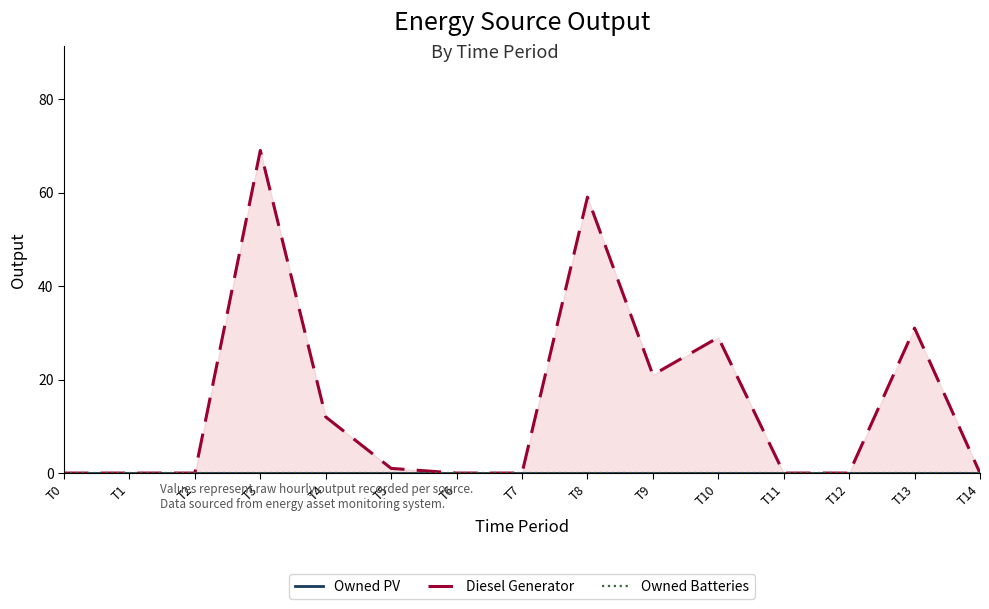

Which series changed the most between T3 and T7?

Diesel Generator